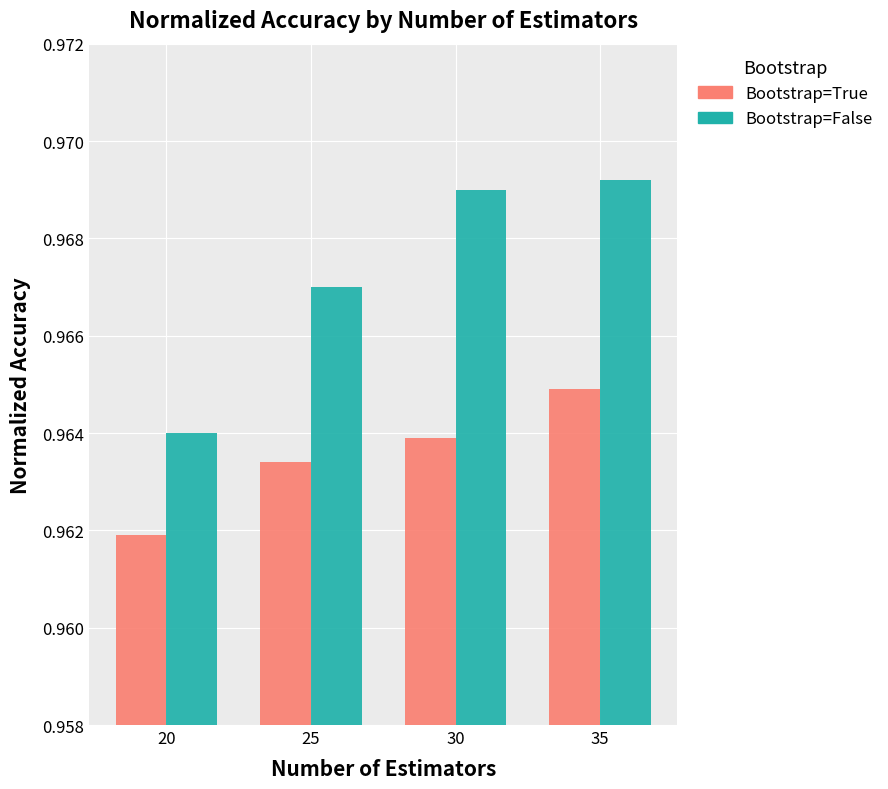

Which label corresponds to the smallest value in the chart?

20